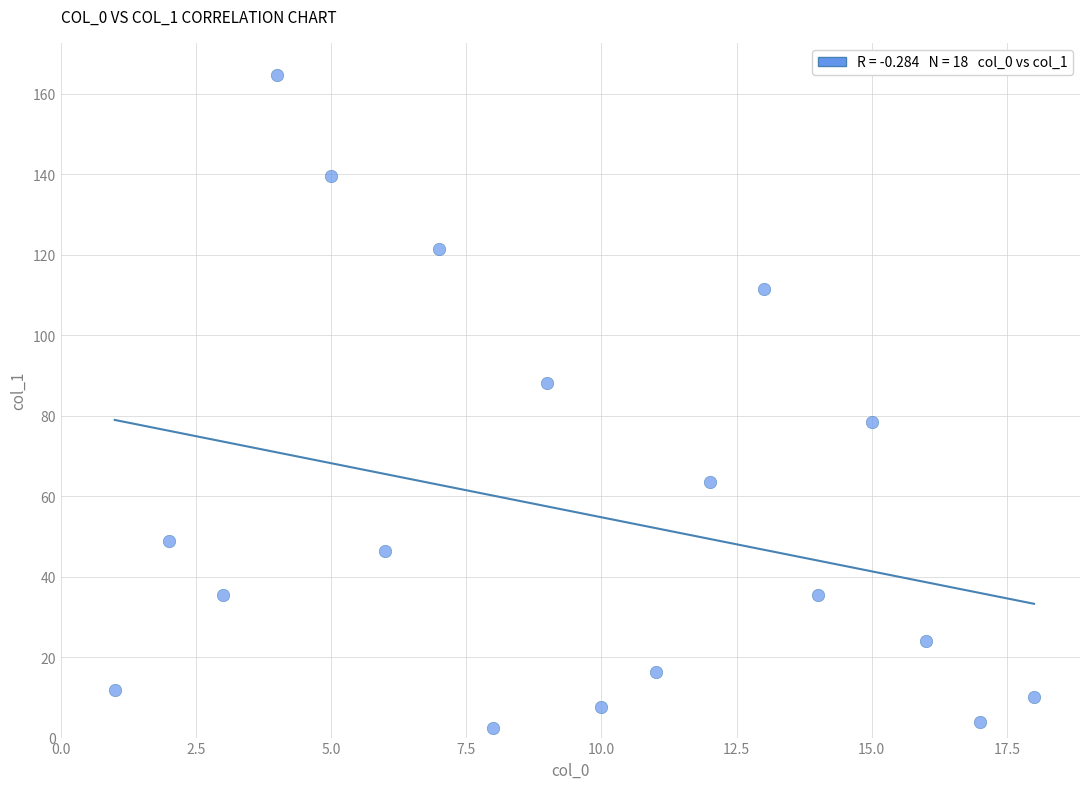

What is the range of Y values (max minus min)?

162.1